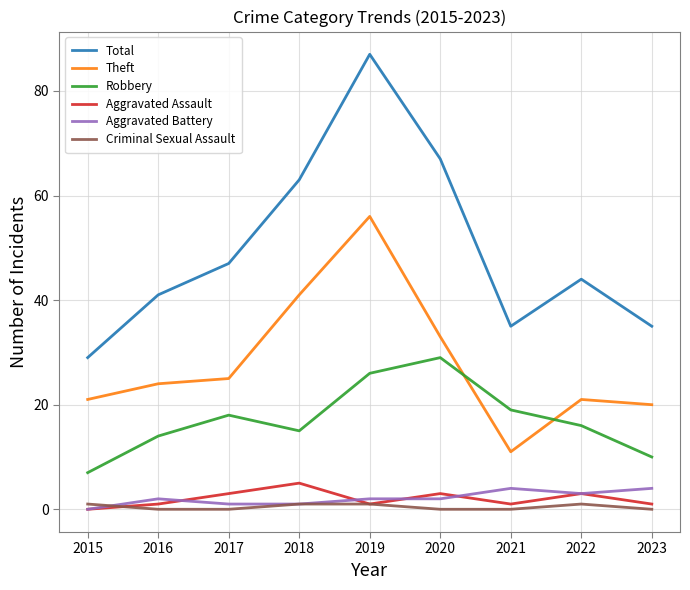

Reading right to left, transcribe all the data shown in this chart.

Total: 2023=35	2022=44	2021=35	2020=67	2019=87	2018=63	2017=47	2016=41	2015=29
Theft: 2023=20	2022=21	2021=11	2020=33	2019=56	2018=41	2017=25	2016=24	2015=21
Robbery: 2023=10	2022=16	2021=19	2020=29	2019=26	2018=15	2017=18	2016=14	2015=7
Aggravated Assault: 2023=1	2022=3	2021=1	2020=3	2019=1	2018=5	2017=3	2016=1	2015=0
Aggravated Battery: 2023=4	2022=3	2021=4	2020=2	2019=2	2018=1	2017=1	2016=2	2015=0
Criminal Sexual Assault: 2023=0	2022=1	2021=0	2020=0	2019=1	2018=1	2017=0	2016=0	2015=1